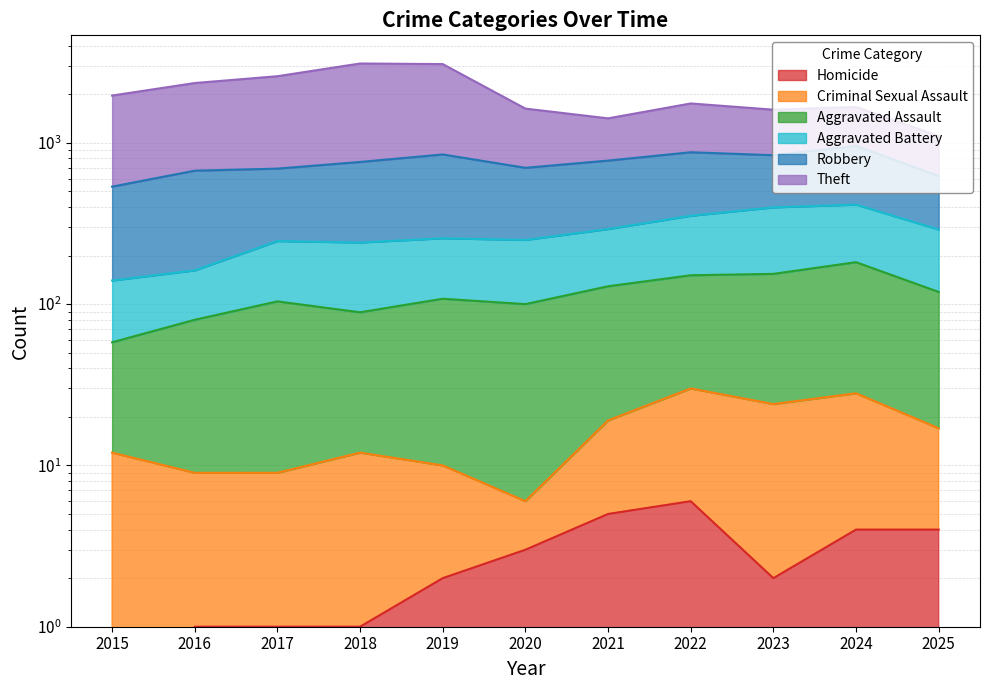

List the labels in order of Theft value, smallest first.

2025, 2021, 2023, 2020, 2024, 2022, 2015, 2016, 2017, 2019, 2018